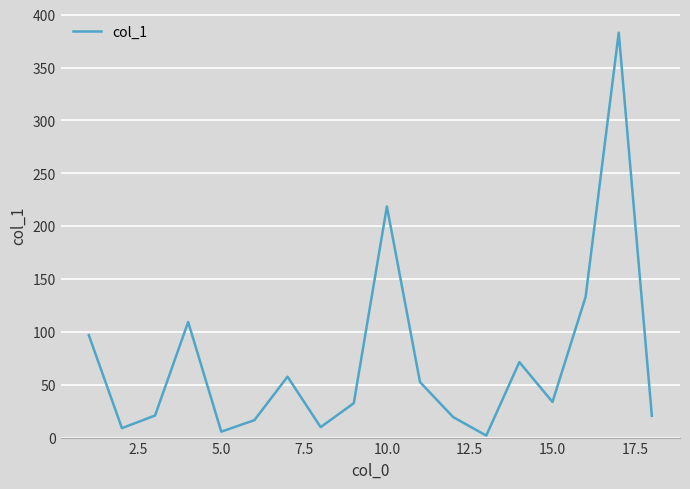

Does the chart display data point markers on the line(s)?

No